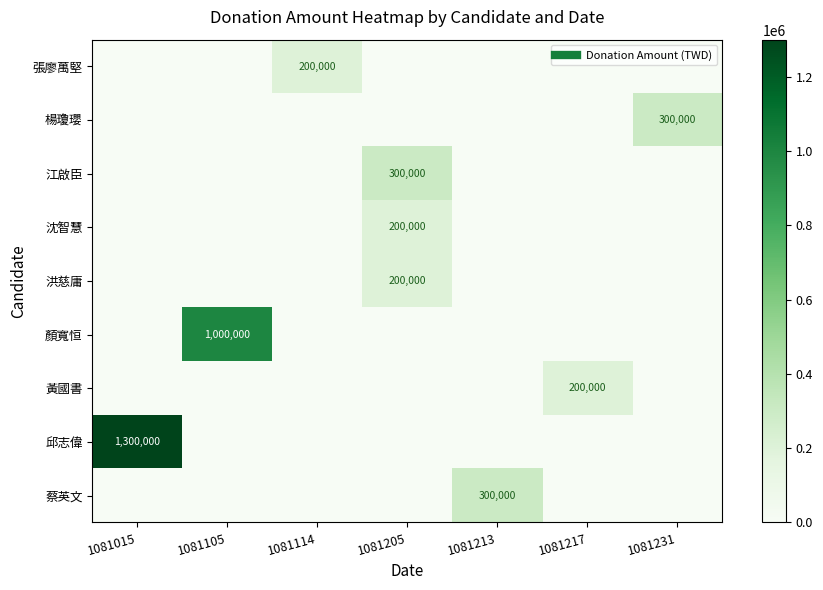

Where is 邱志偉 nearest to the value 650000?

1081015